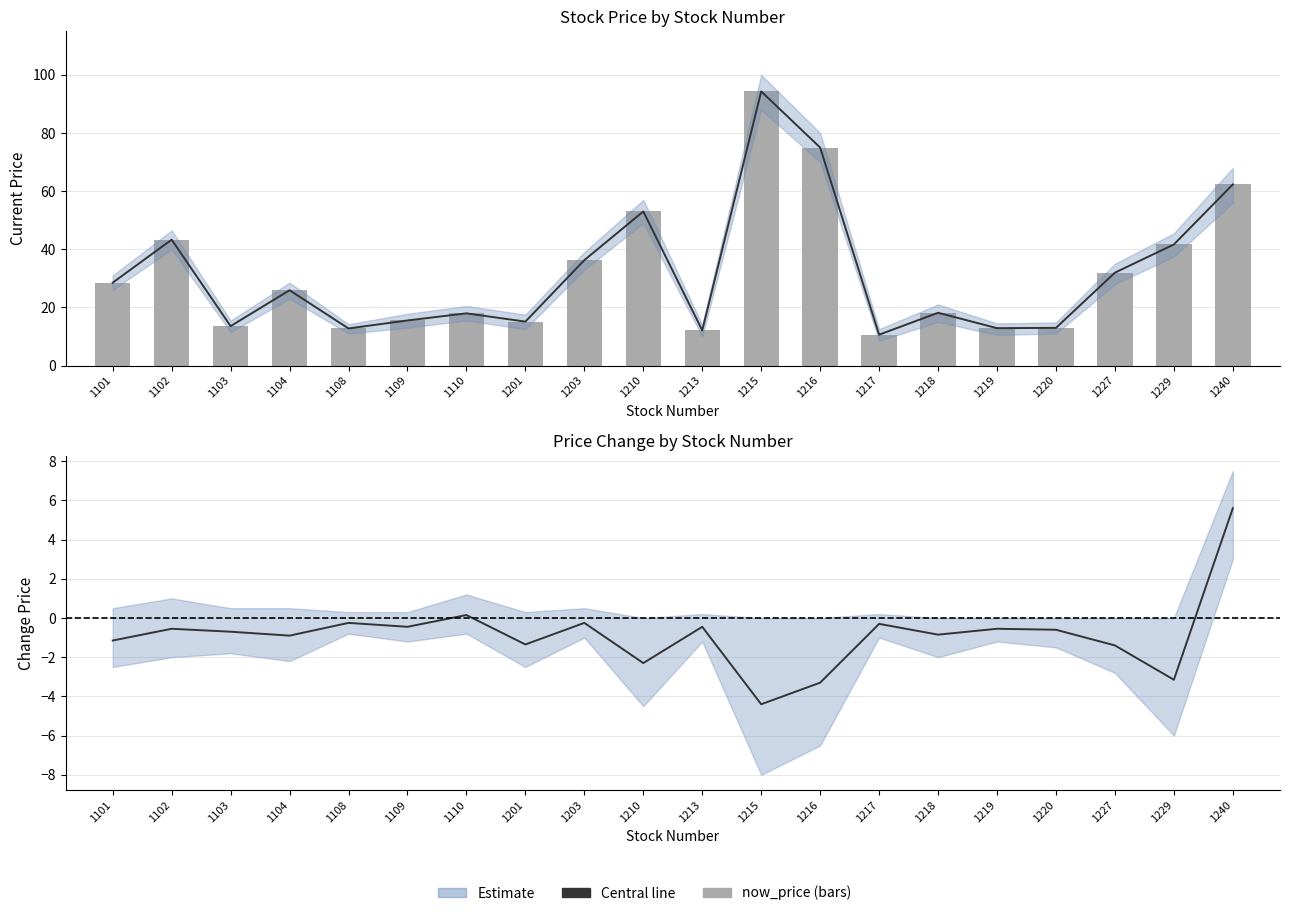

What is the difference between the second highest and minimum values in the Estimate series?

4.6